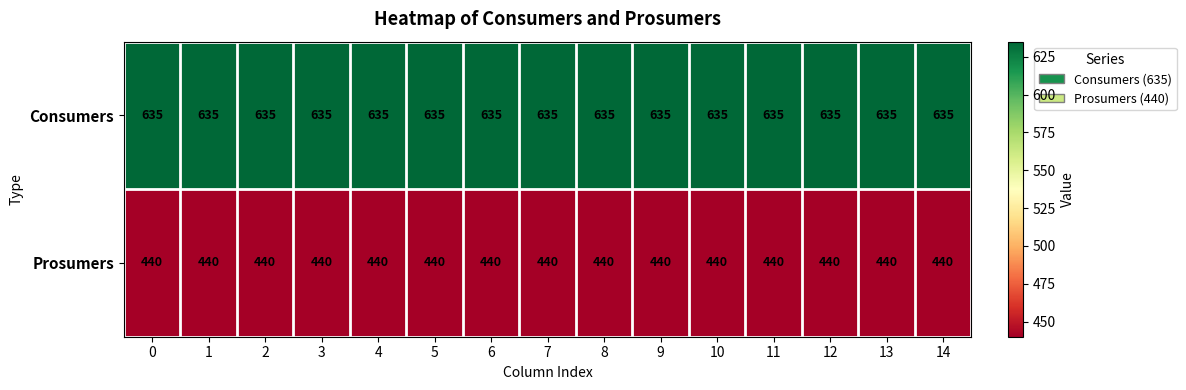

What is the difference between the highest and lowest values at 4?

195